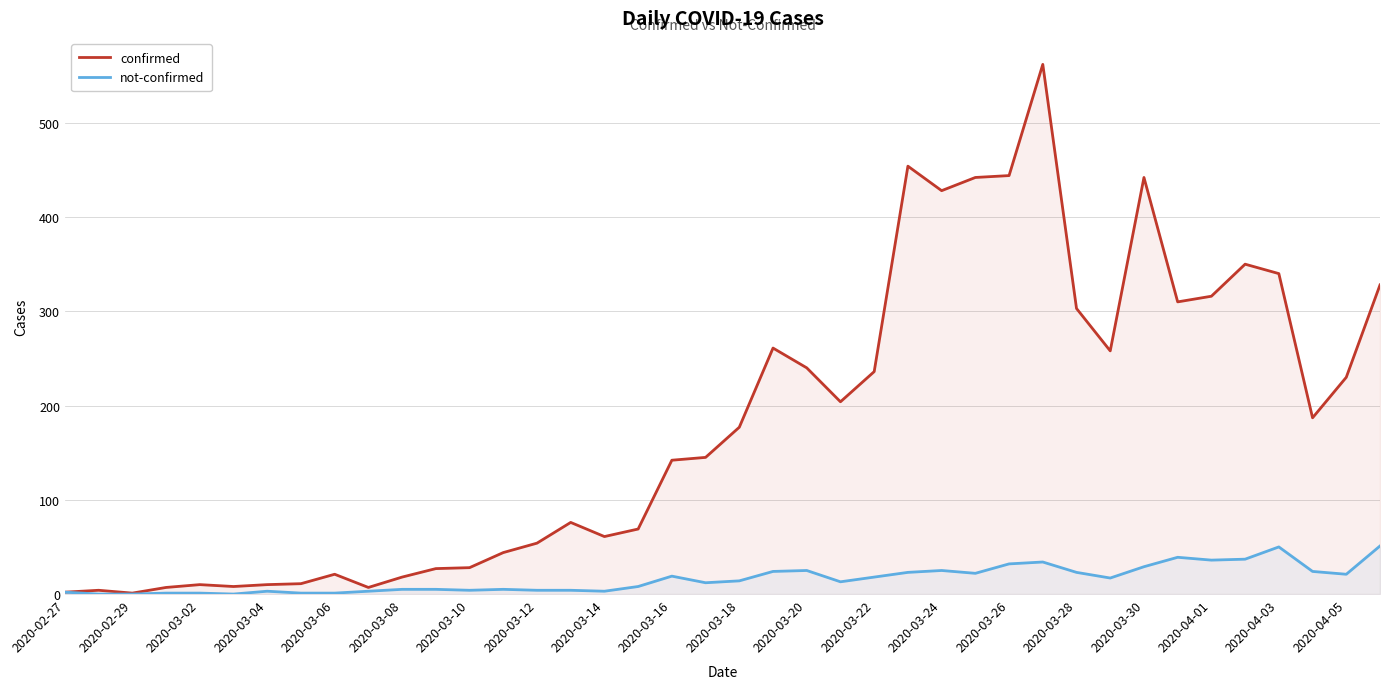

Which series has the largest total across all categories?

confirmed